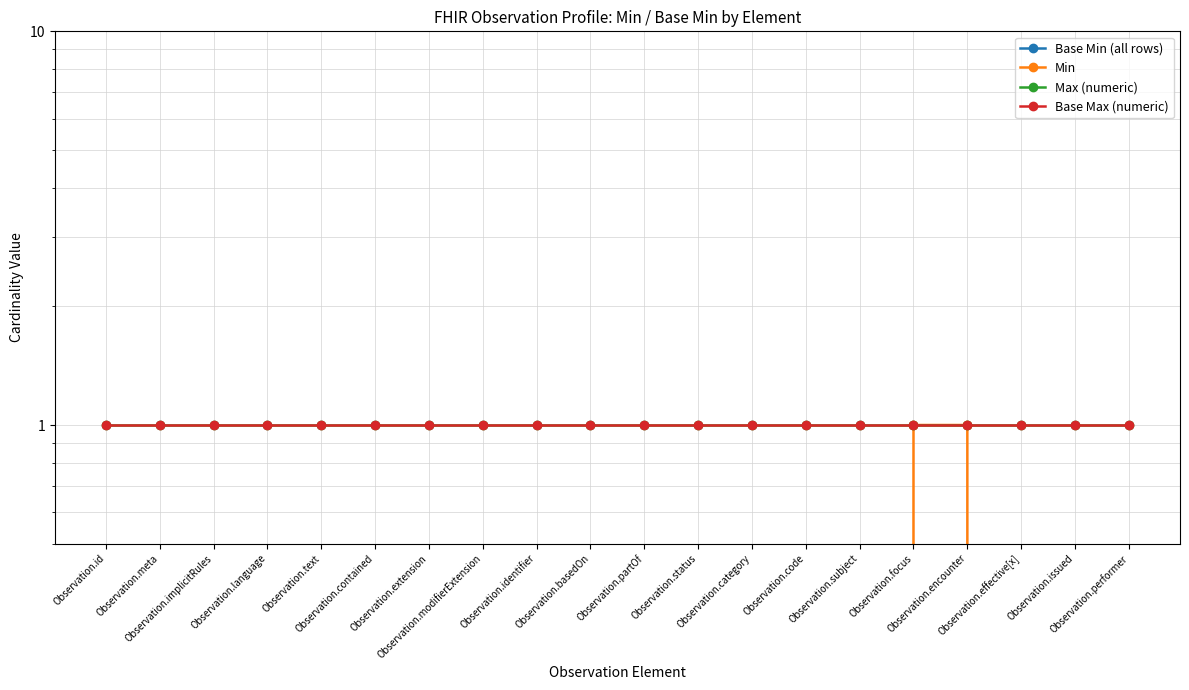

Which has a higher value, Observation.performer or Observation.identifier?

Observation.performer